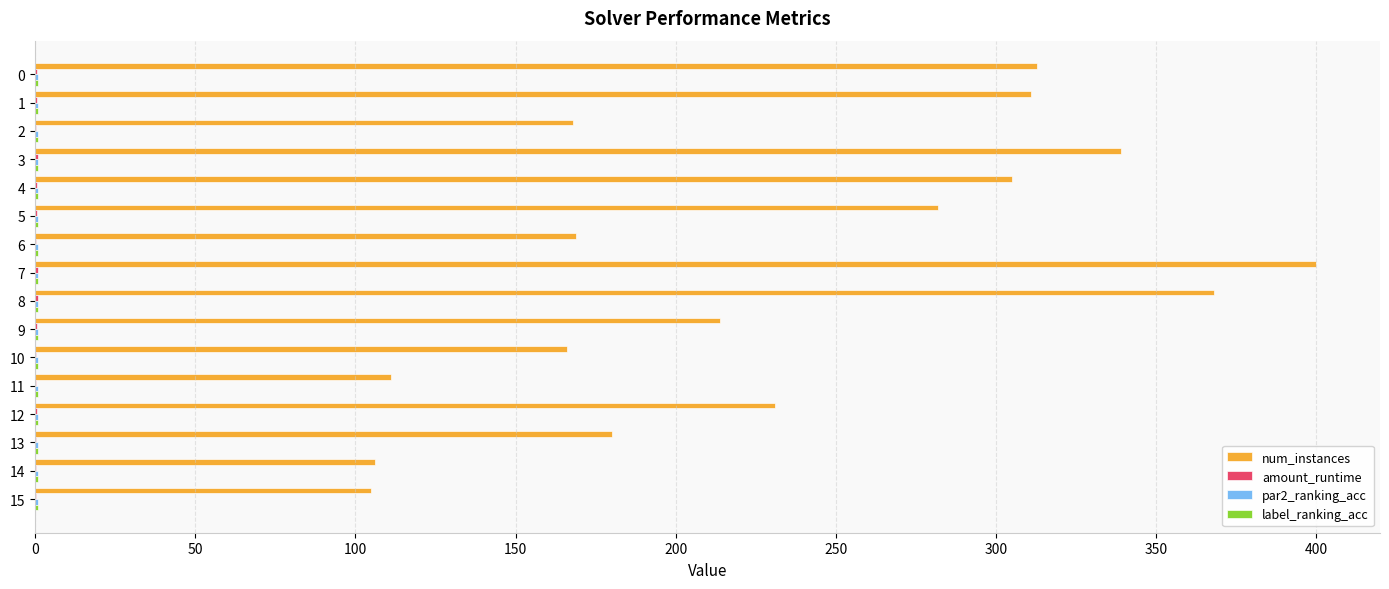

What is the maximum value shown in the chart?

400.0